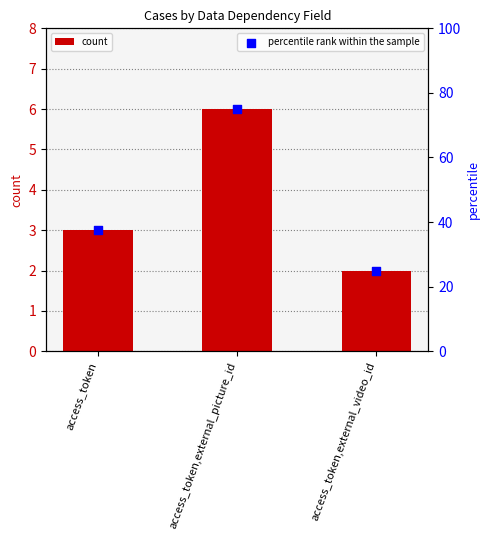

Is the value of percentile rank within the sample at access_token greater than the value of count at access_token,external_picture_id?

Yes